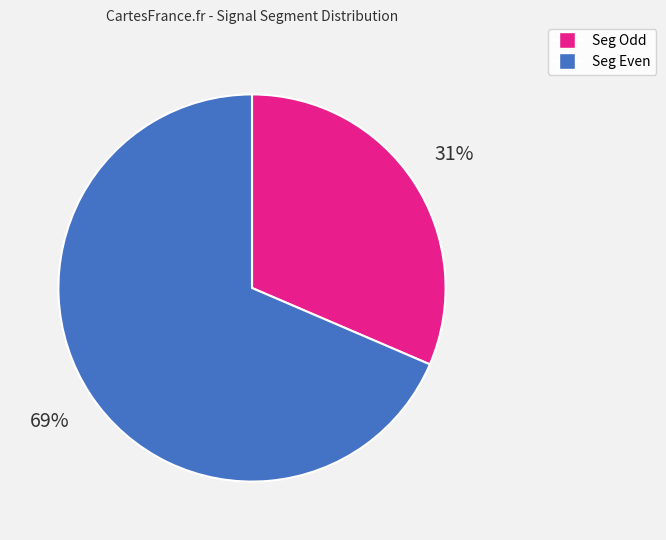

How many slices are in this pie chart?

2